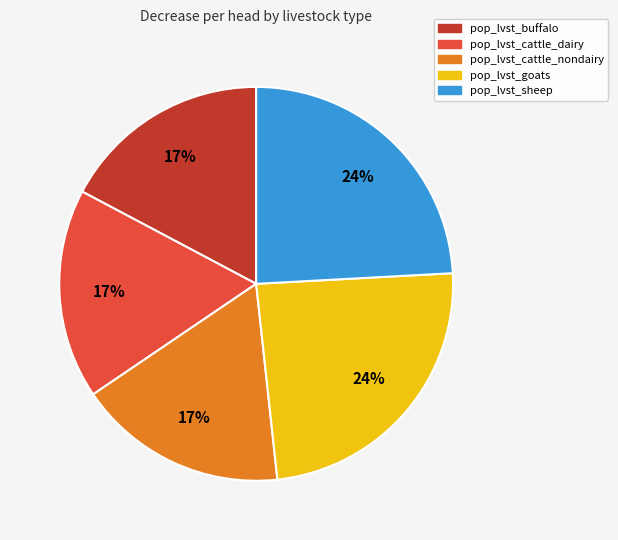

Is it true that pop_lvst_buffalo is 12% of the pie?

False